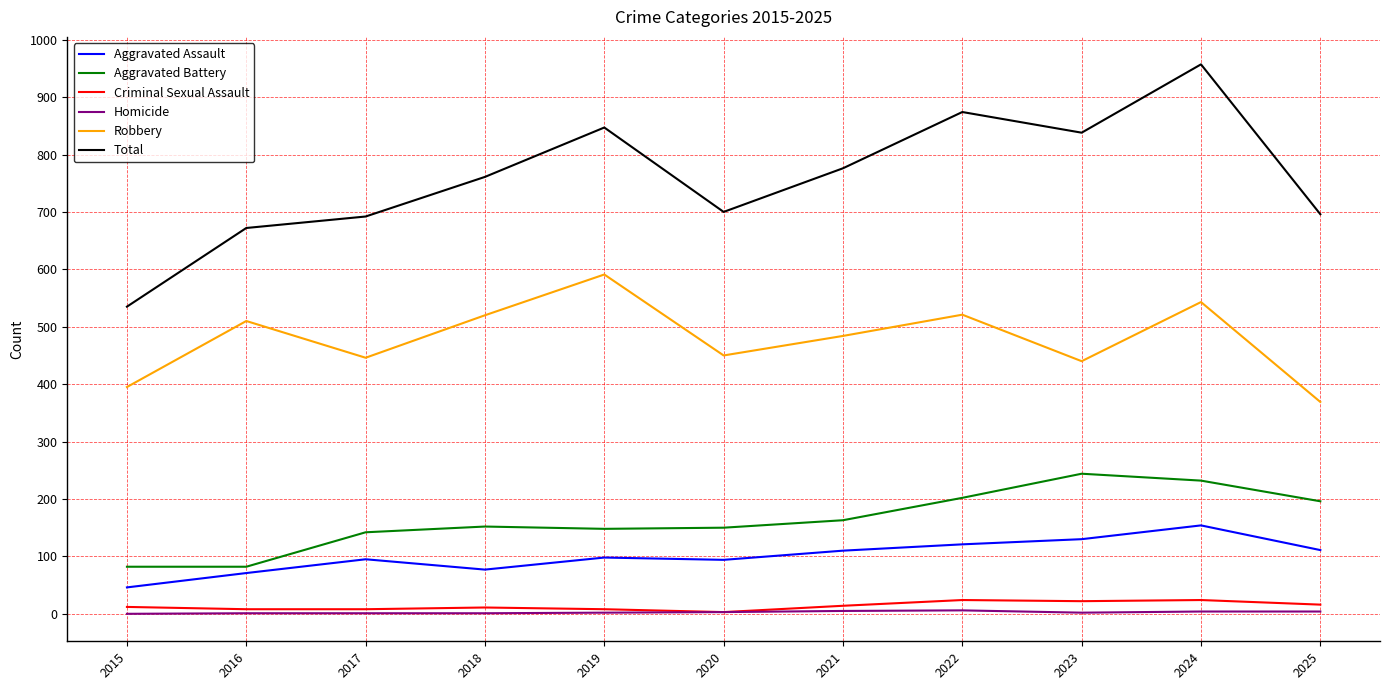

What is the highest value of the Criminal Sexual Assault series?

24